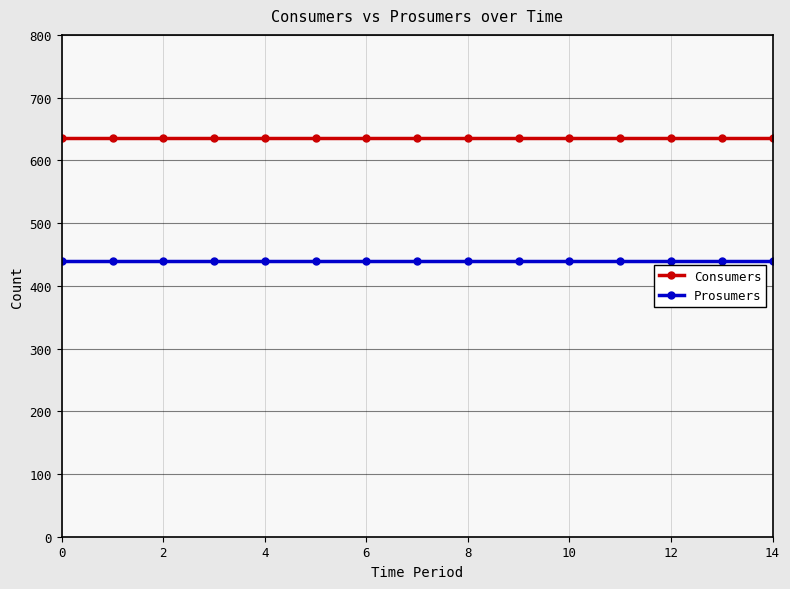

What are all the series names shown in the legend?

Consumers, Prosumers